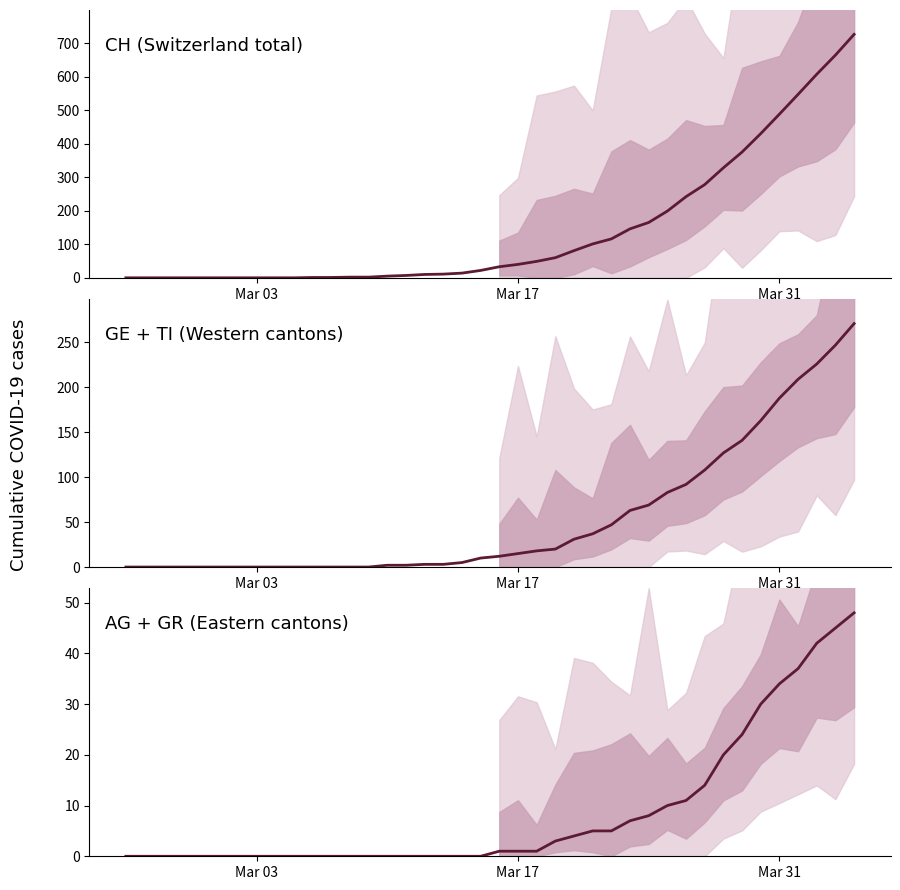

True or false: CH (Switzerland total) and GE + TI (Western cantons) cross at least once.

False